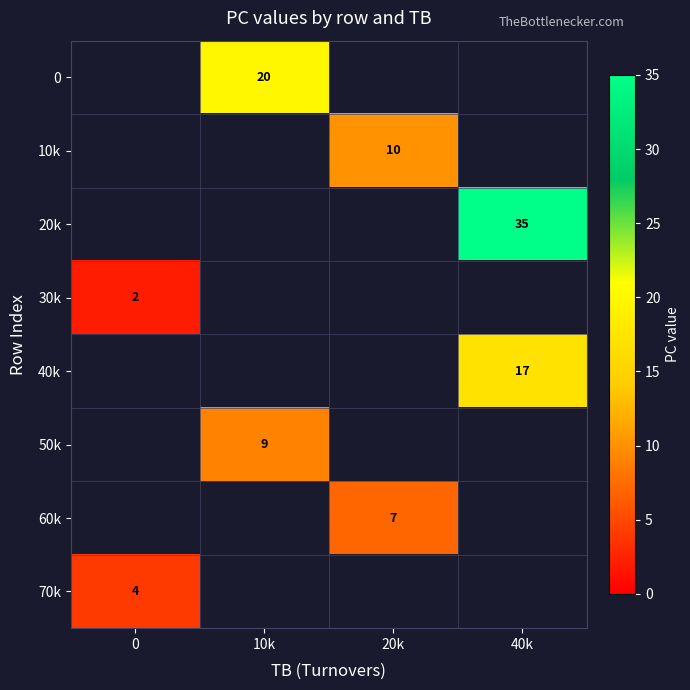

What is the maximum value shown in the chart?

35.0